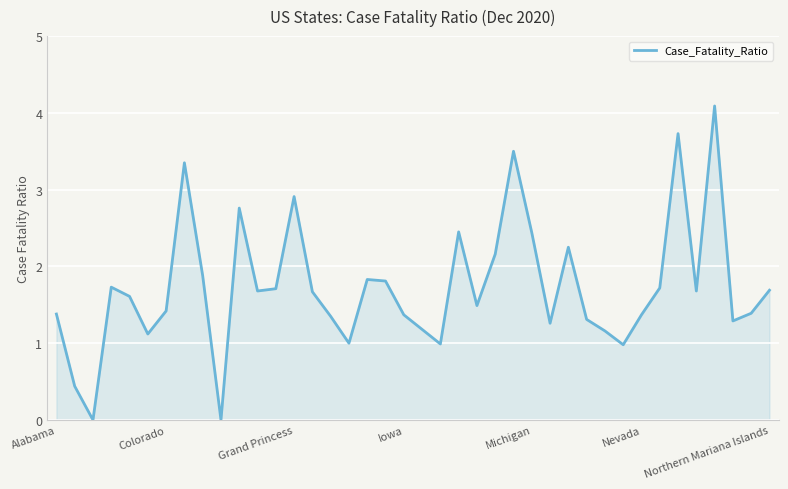

What is the difference between the maximum and minimum values?

4.1